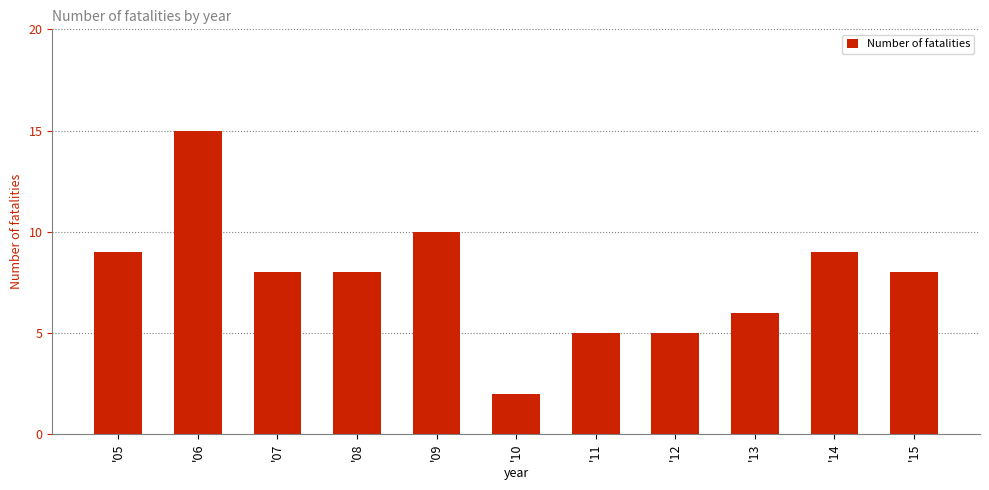

Reading left to right, what are all the values shown in this chart?

'05=9	'06=15	'07=8	'08=8	'09=10	'10=2	'11=5	'12=5	'13=6	'14=9	'15=8